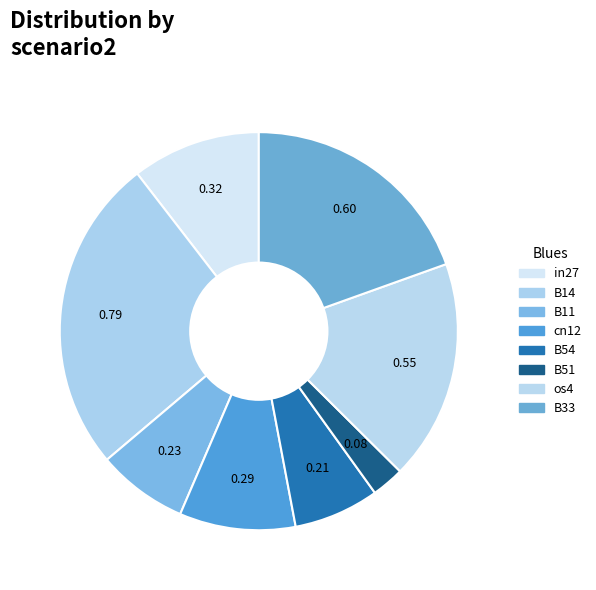

How many segments does this pie chart have?

8